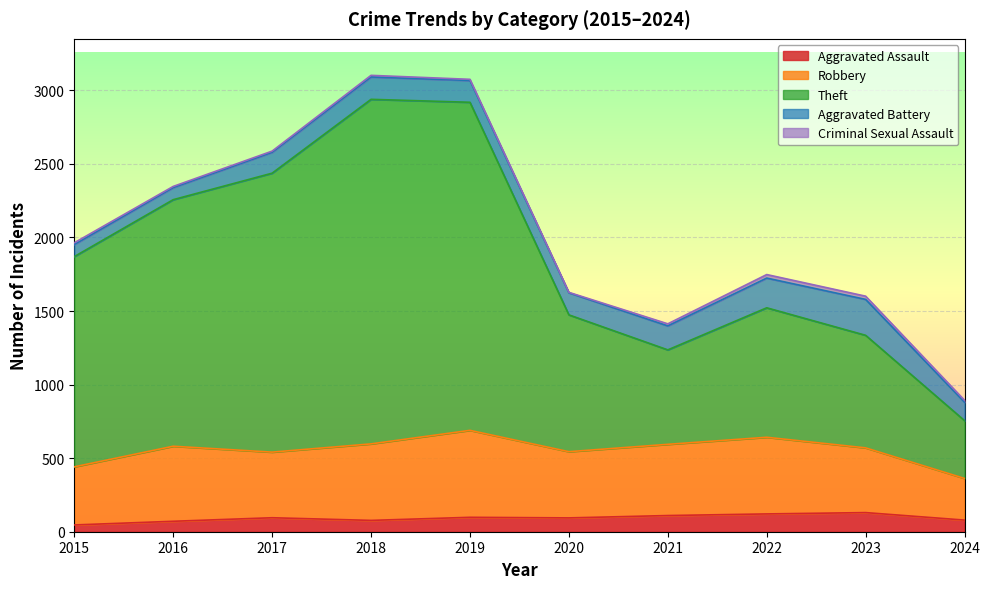

What are all the series names shown in the legend?

Aggravated Assault, Robbery, Theft, Aggravated Battery, Criminal Sexual Assault